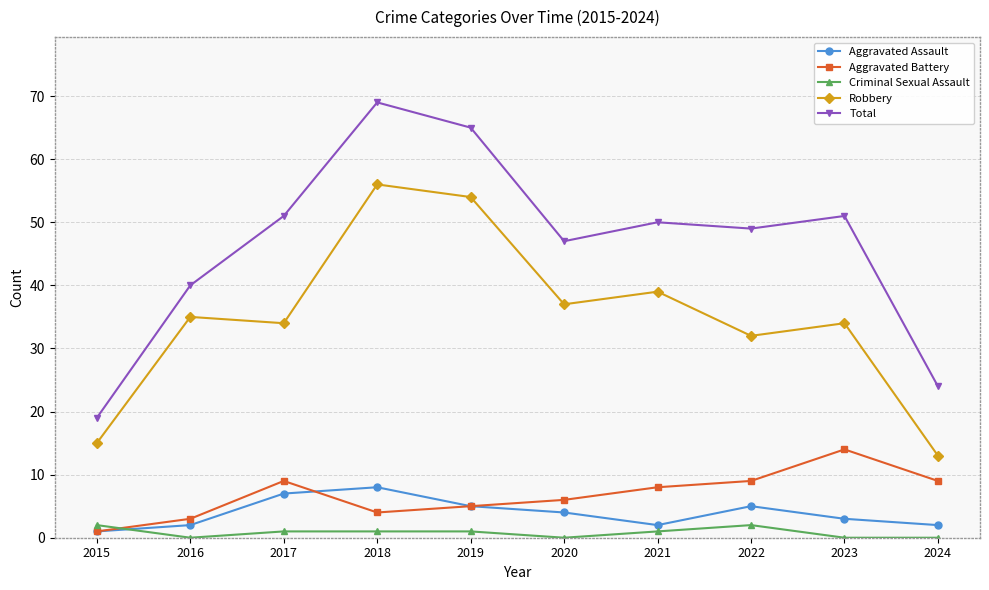

The value of Total at 2016 is 28. True or false?

False